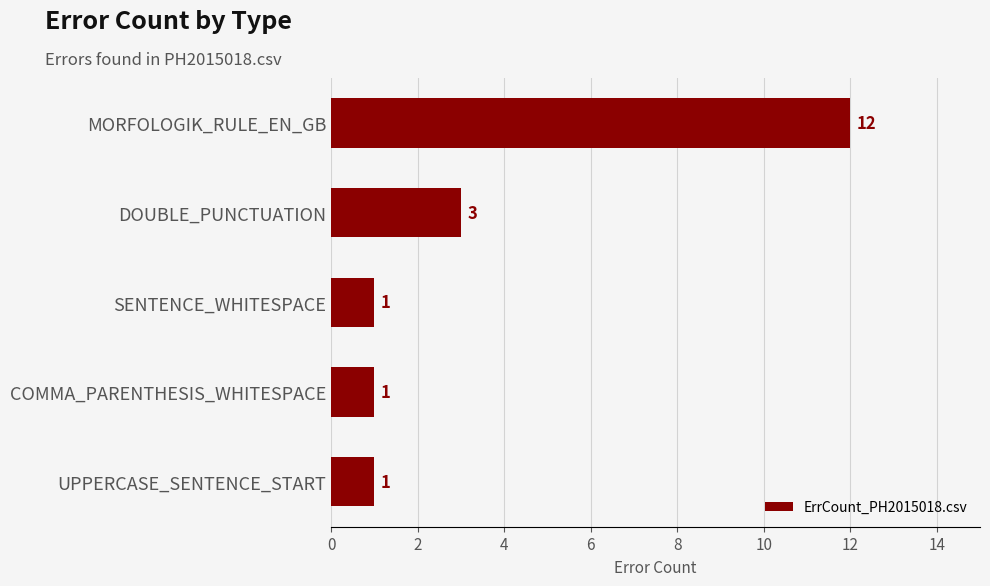

Between DOUBLE_PUNCTUATION and COMMA_PARENTHESIS_WHITESPACE, which is larger?

DOUBLE_PUNCTUATION